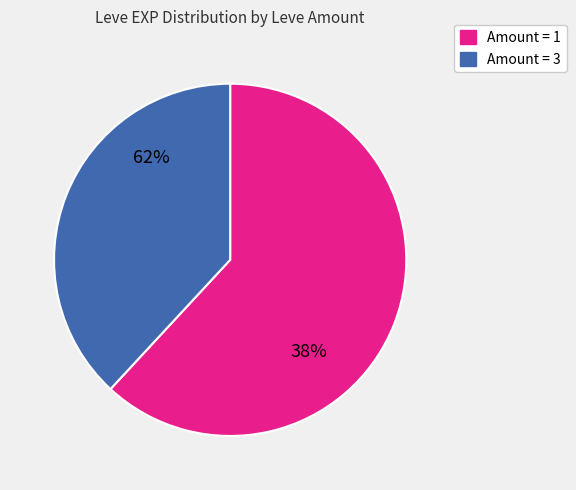

Is it true that 3 is 11% of the pie?

False